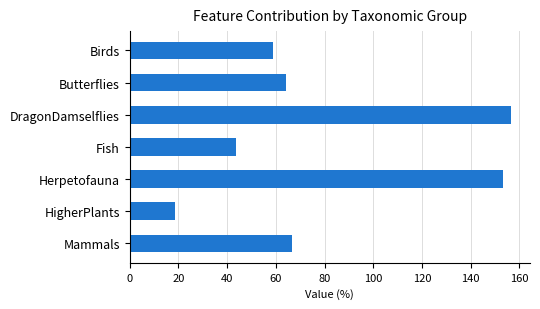

What is the sum of all values?

561.6